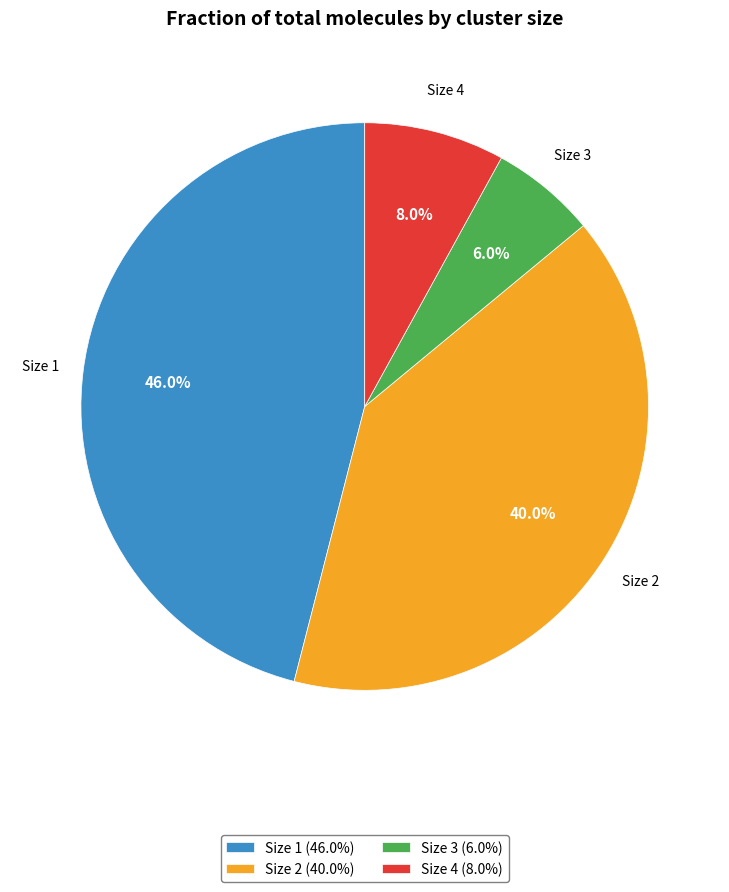

Which slice is the largest?

Size 1 (46.0%)